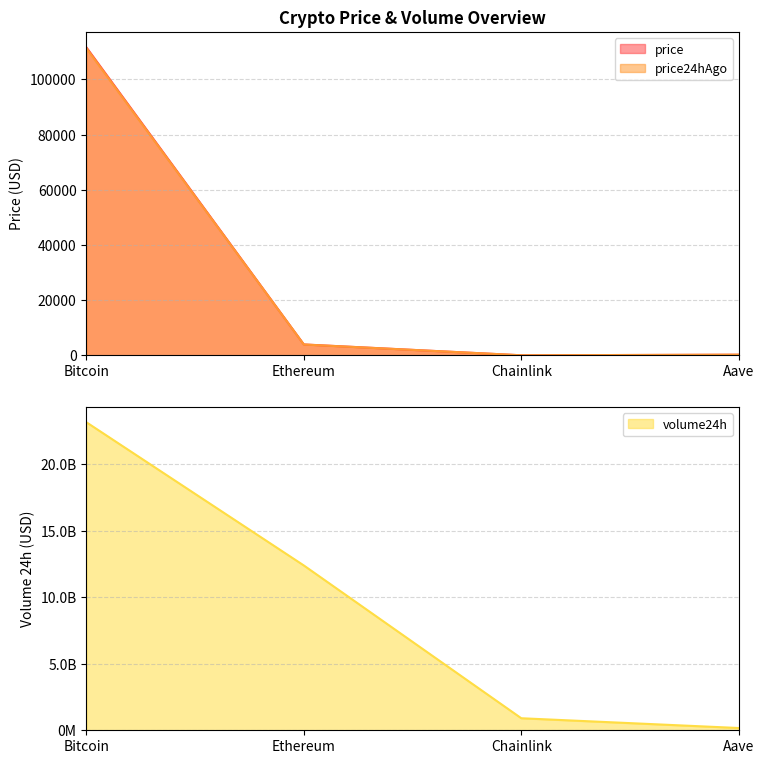

Where is price nearest to the value 55825?

Ethereum